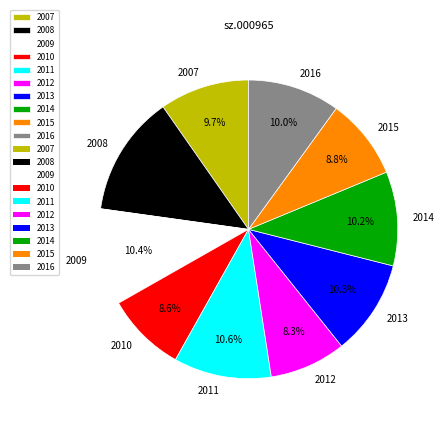

What percentage is the 2014 slice, to the nearest percent?

10%